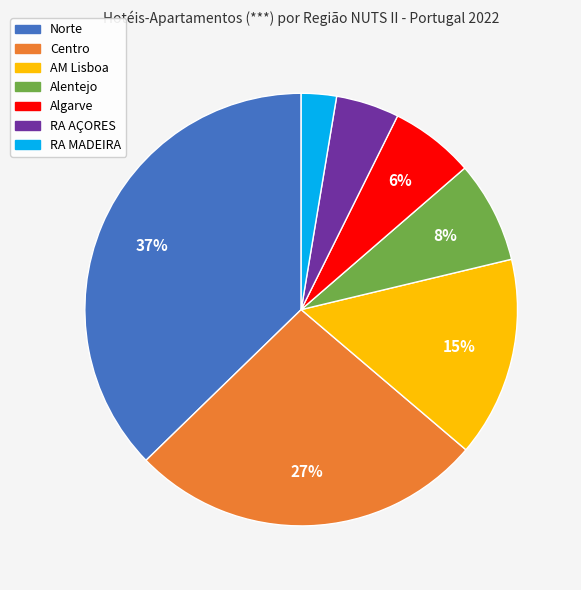

How many segments does this pie chart have?

7